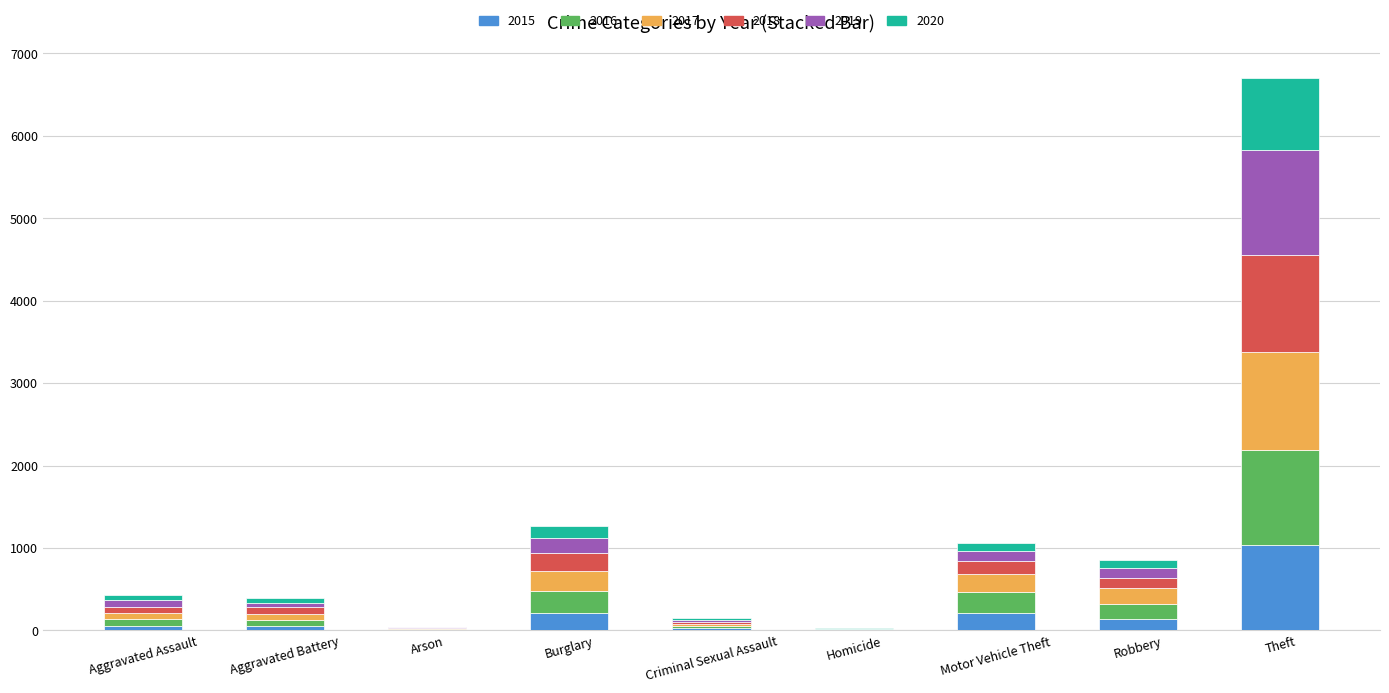

At which category is the sum across all series the highest?

Theft